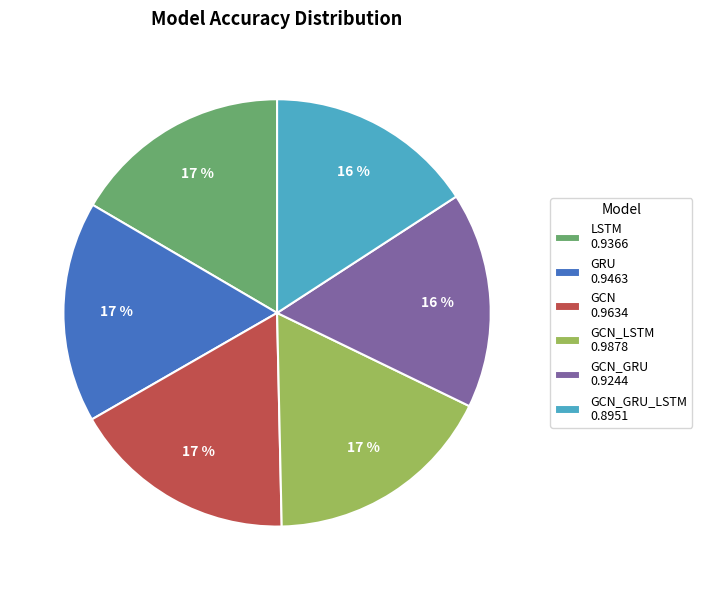

Do GRU 0.9463 and GCN 0.9634 together represent more than half of the pie?

No